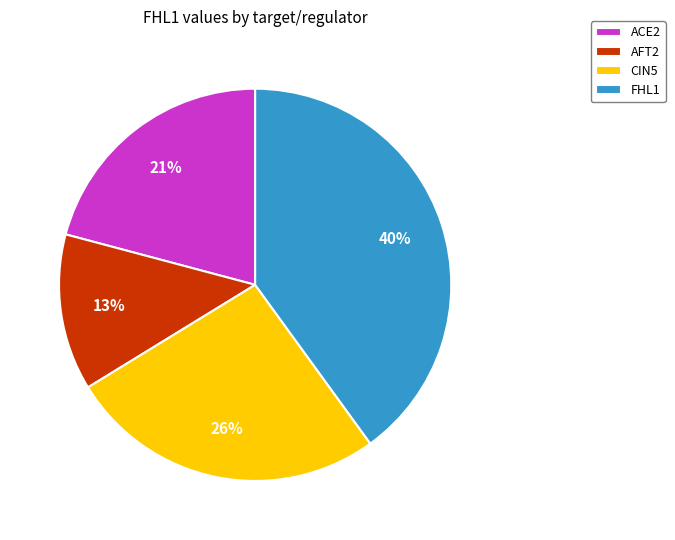

What is the smallest slice in the pie chart?

AFT2